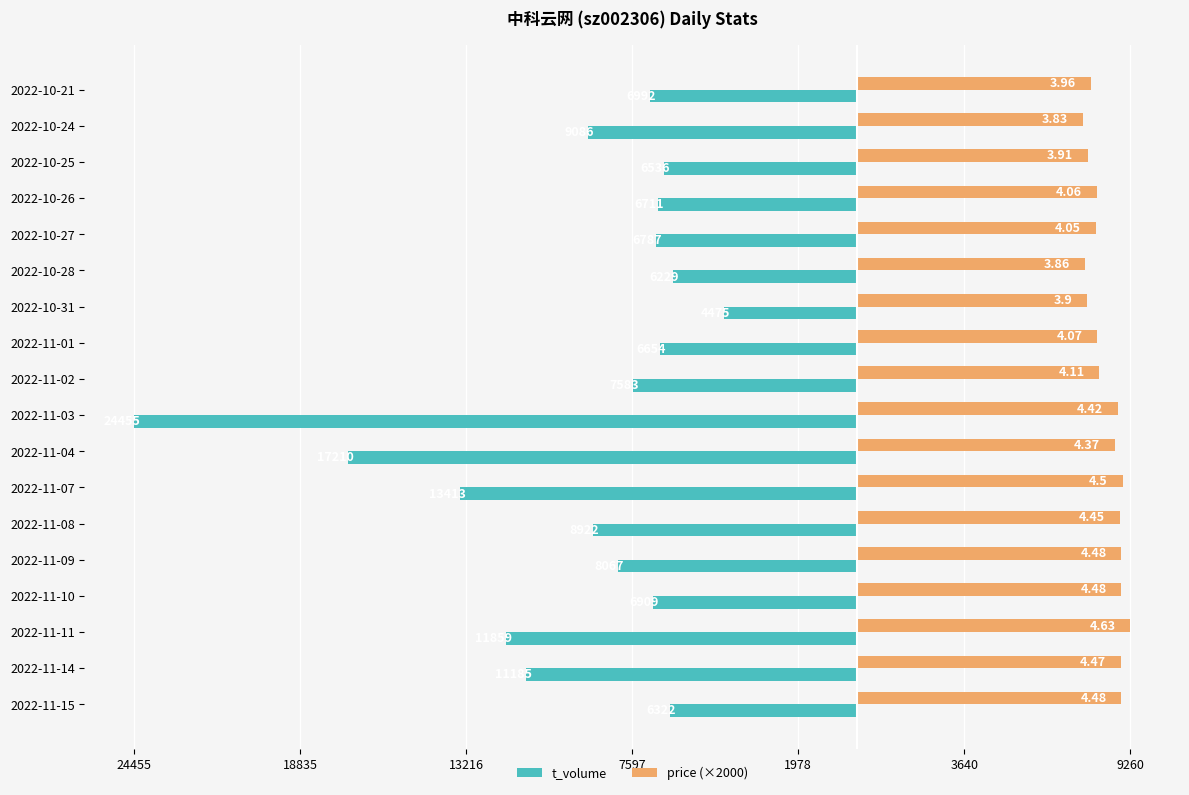

What are all the series names shown in the legend?

t_volume, price (×2000)